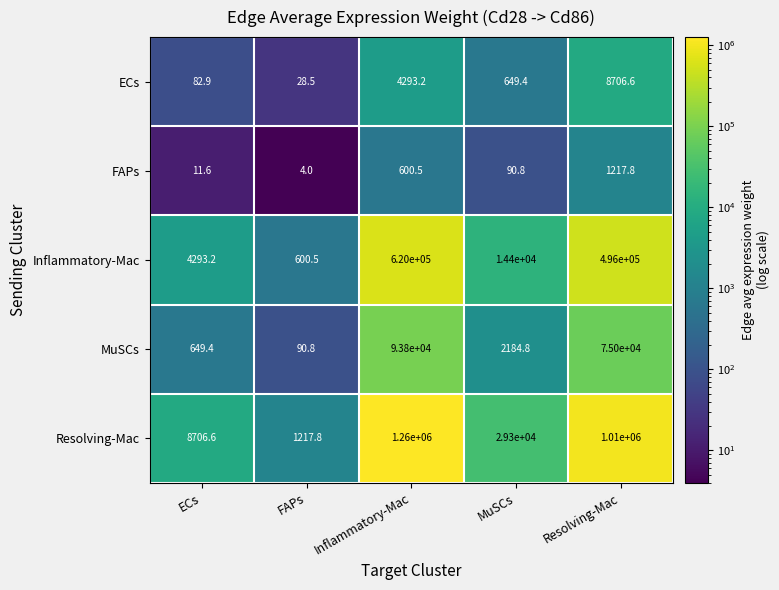

Read the Inflammatory-Mac value at FAPs.

600.5